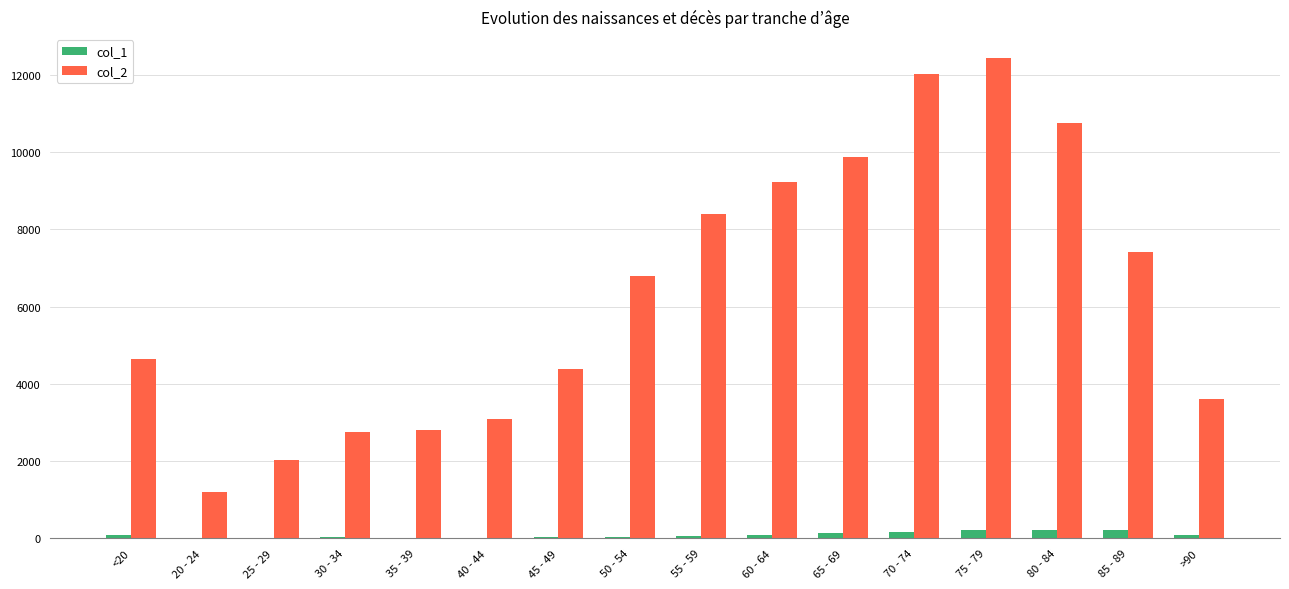

What is the difference between the col_1 values at 75 - 79 and 30 - 34?

193